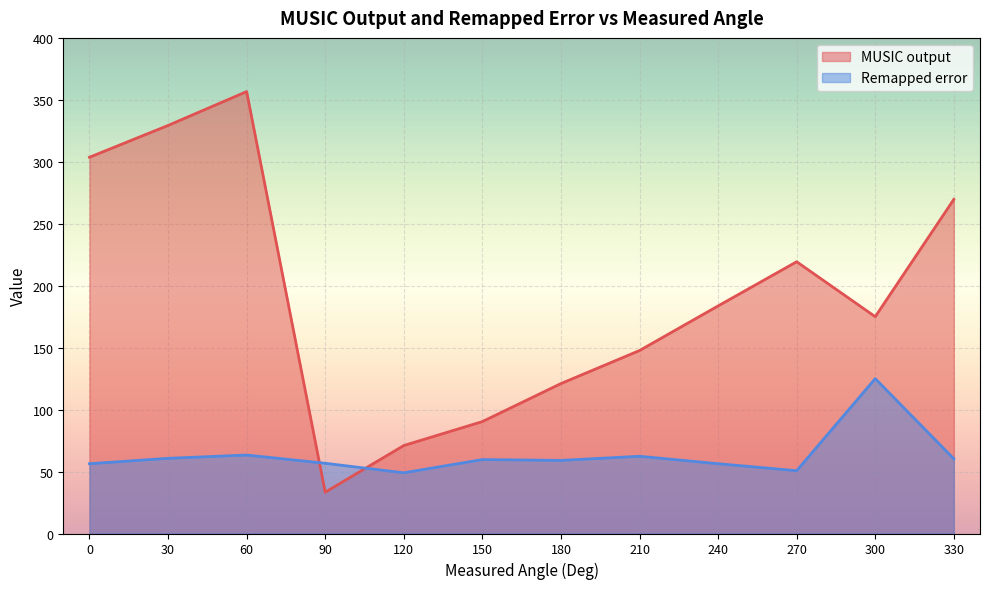

What is the spread (max minus min) of values at 300?

50.0